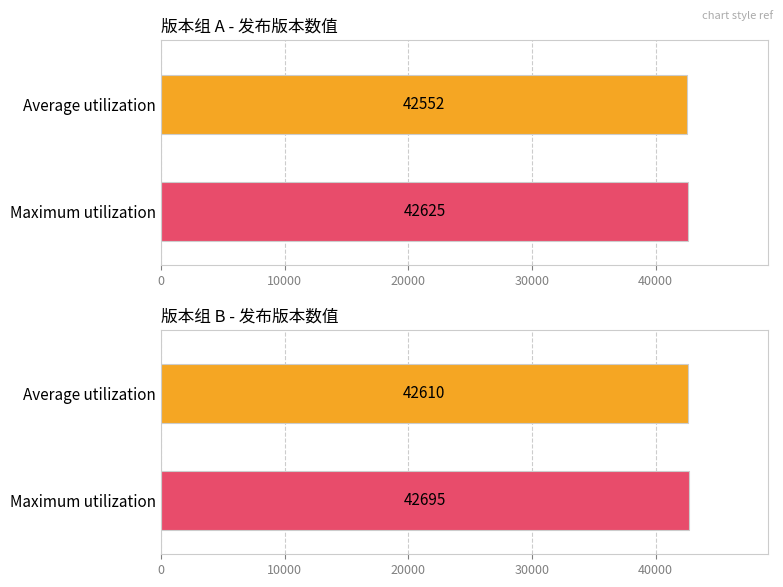

What is the change in value from 42585 to 42695?

+110